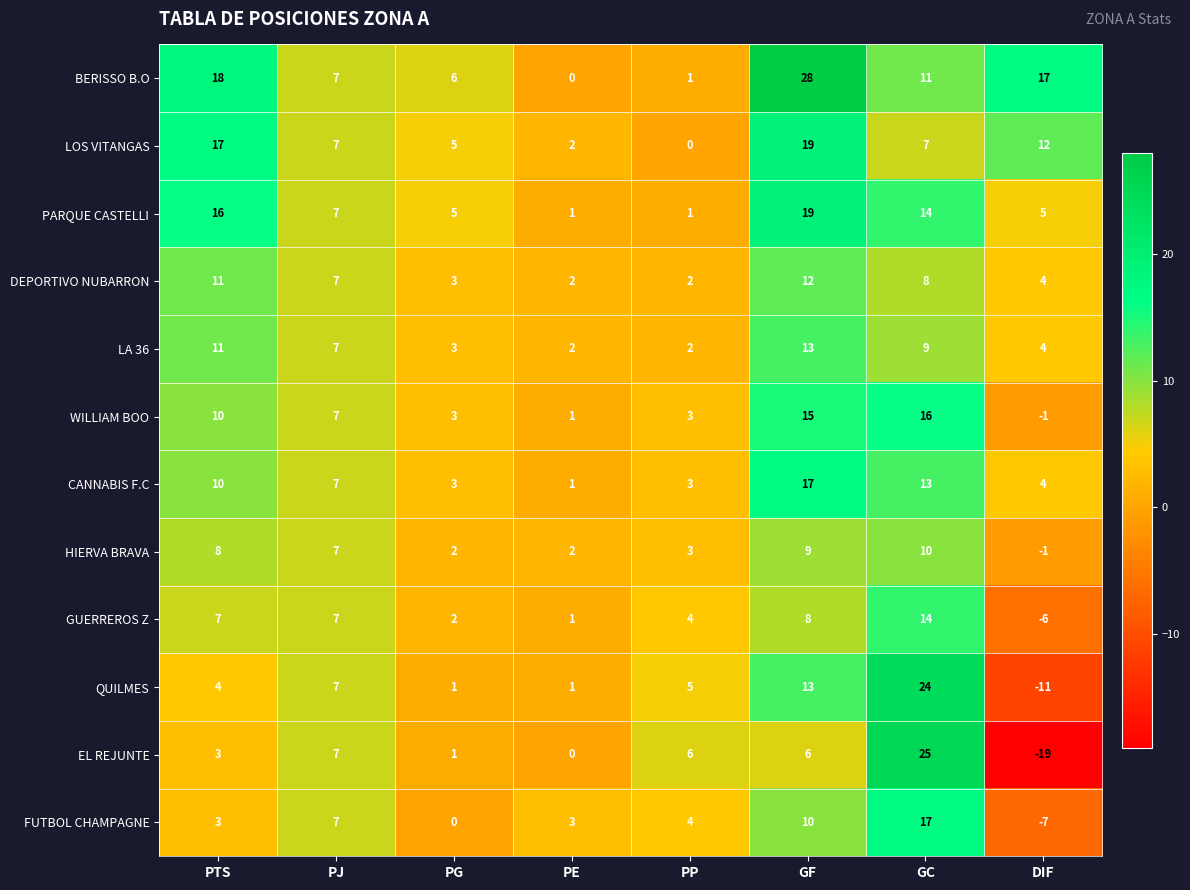

Is it true that GUERREROS Z equals 2 at PG?

True